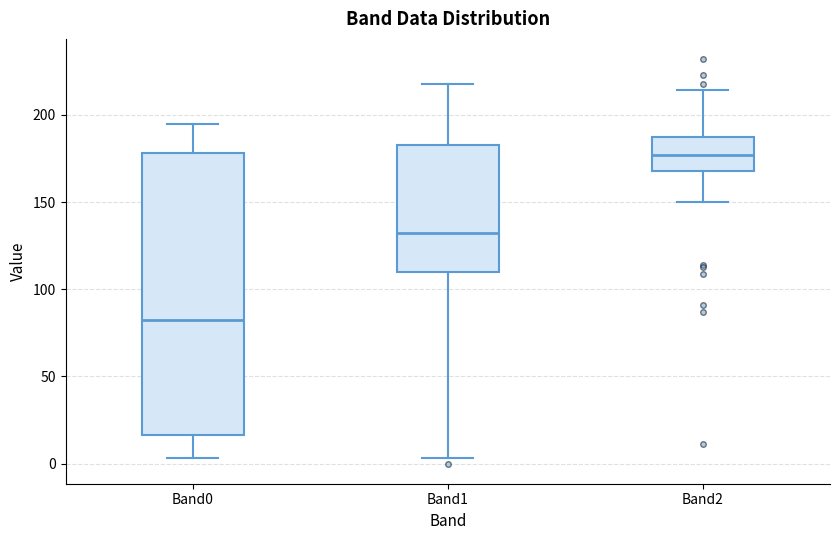

Reading left to right, read every box against the y-axis: the position of its median line, the range the box covers, and the ends of its whiskers. The values are not printed on the chart, so give them approximately, as read against the axis.

Band0: median 85, box 15 to 180, whiskers 5 to 195
Band1: median 135, box 110 to 185, whiskers 5 to 220
Band2: median 175, box 170 to 190, whiskers 150 to 215